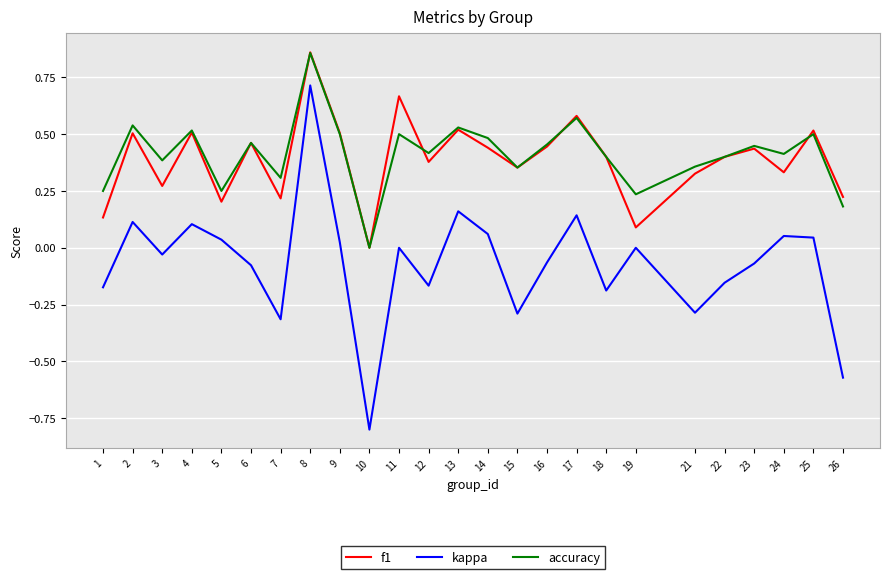

True or false: f1 and kappa intersect in this chart.

False